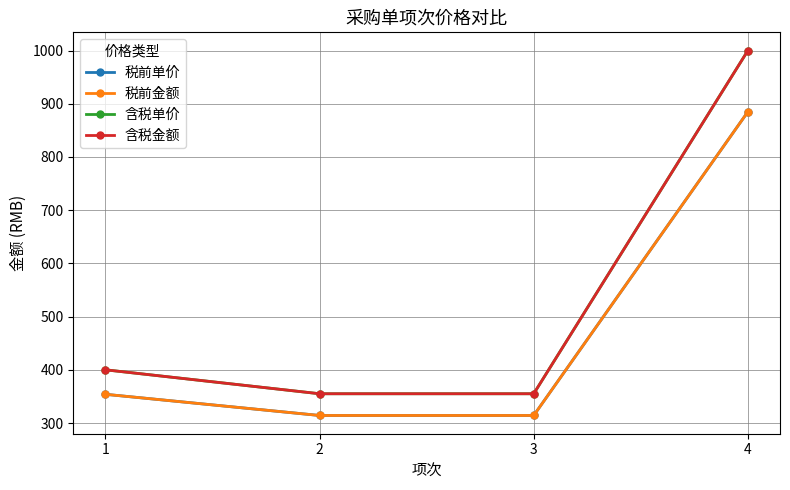

Where is 税前单价 nearest to the value 599?

1